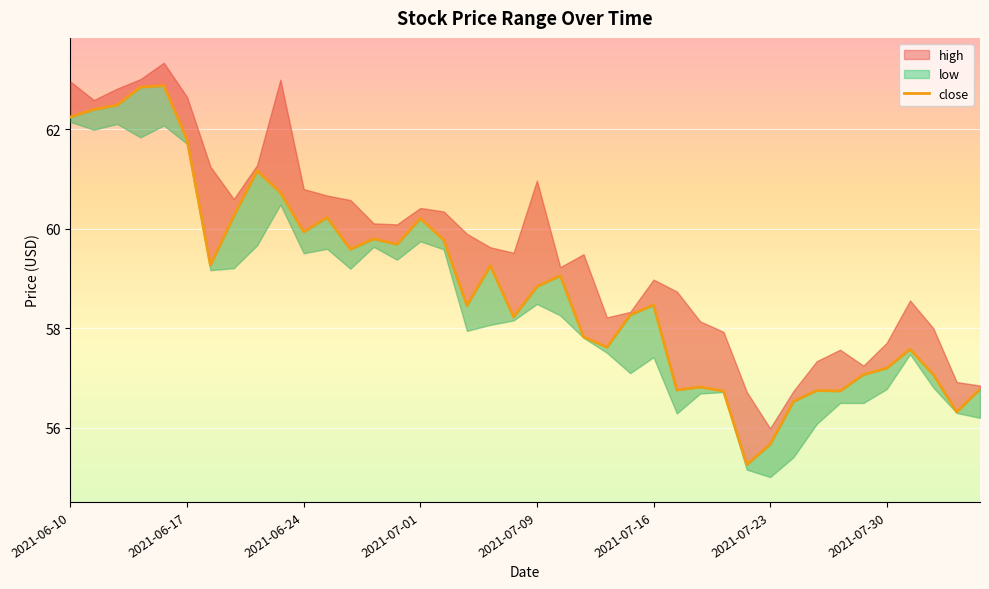

What is the sum of all values?

2354.7